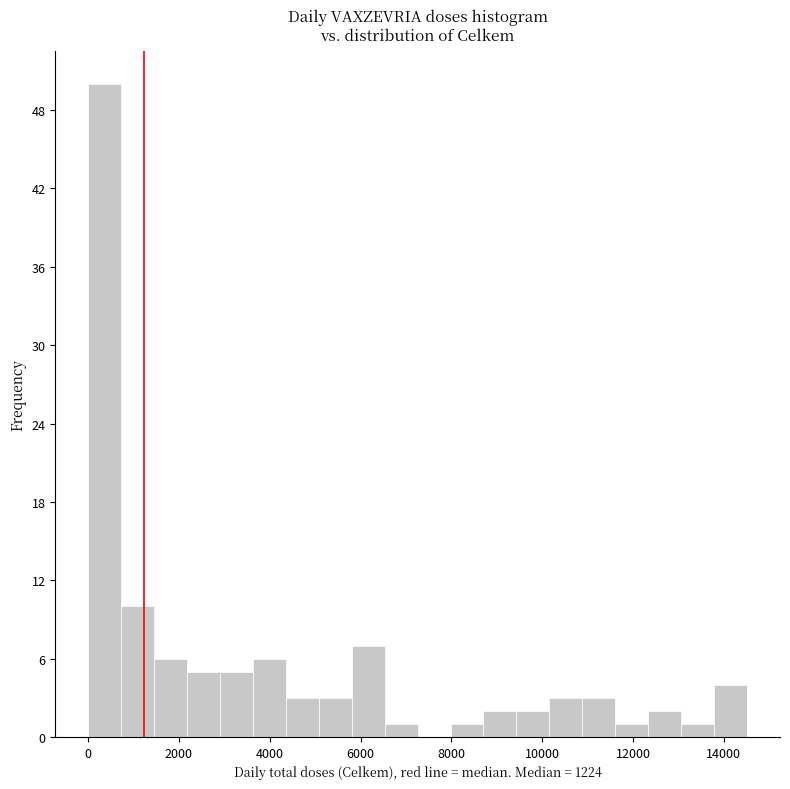

Read against the x-axis, roughly where is the centre of the tallest bar?

400